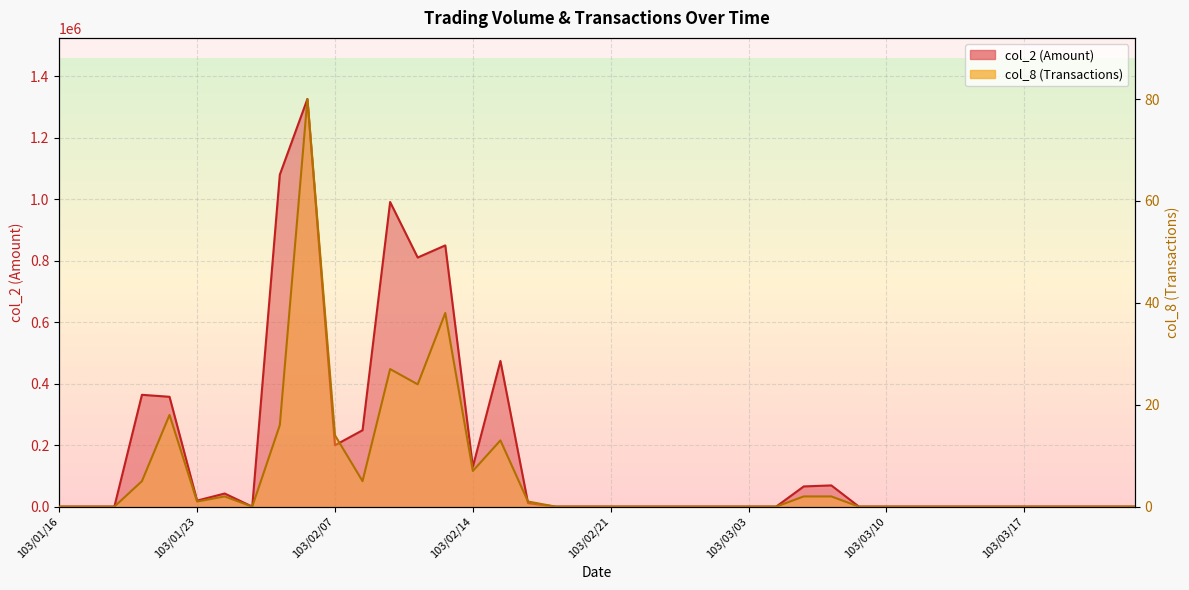

At which label does col_8 reach its minimum?

103/01/16